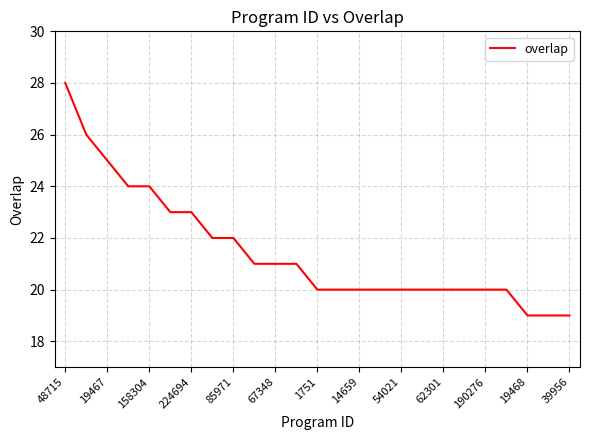

What is the minimum value shown in the chart?

19